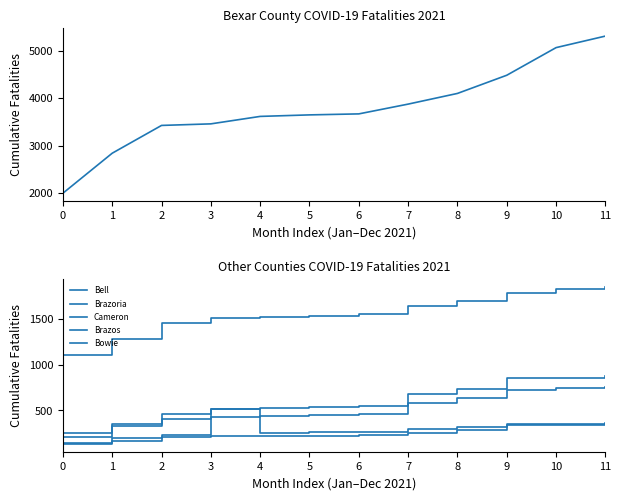

Rank the series by their maximum value, from lowest to highest.

Bowie, Brazos, Bell, Brazoria, Cameron, Bexar